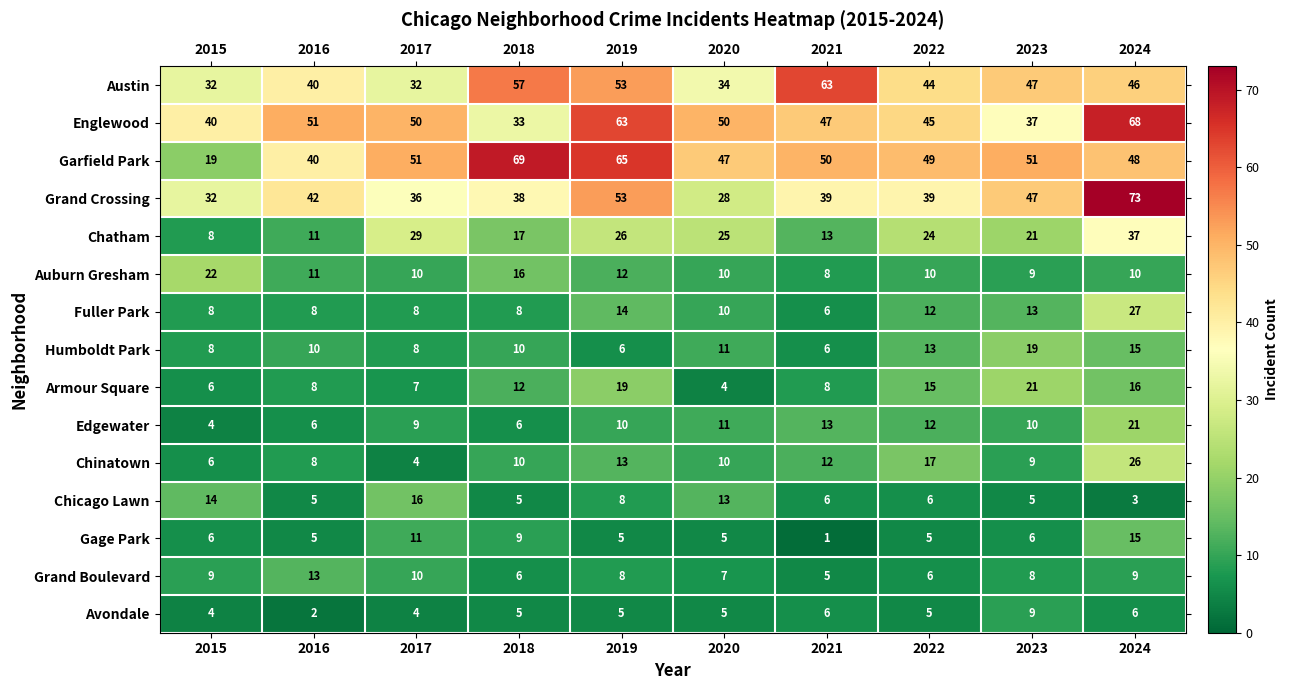

How many data points in Chinatown are less than 10?

4